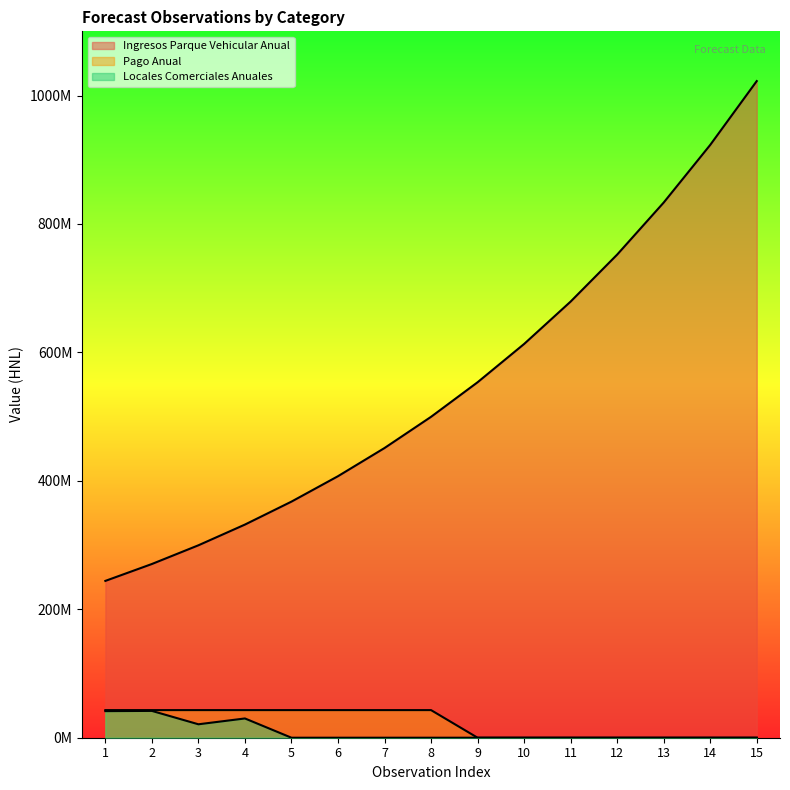

The Pago Anual series shows 43000000 at 8. True or false?

True